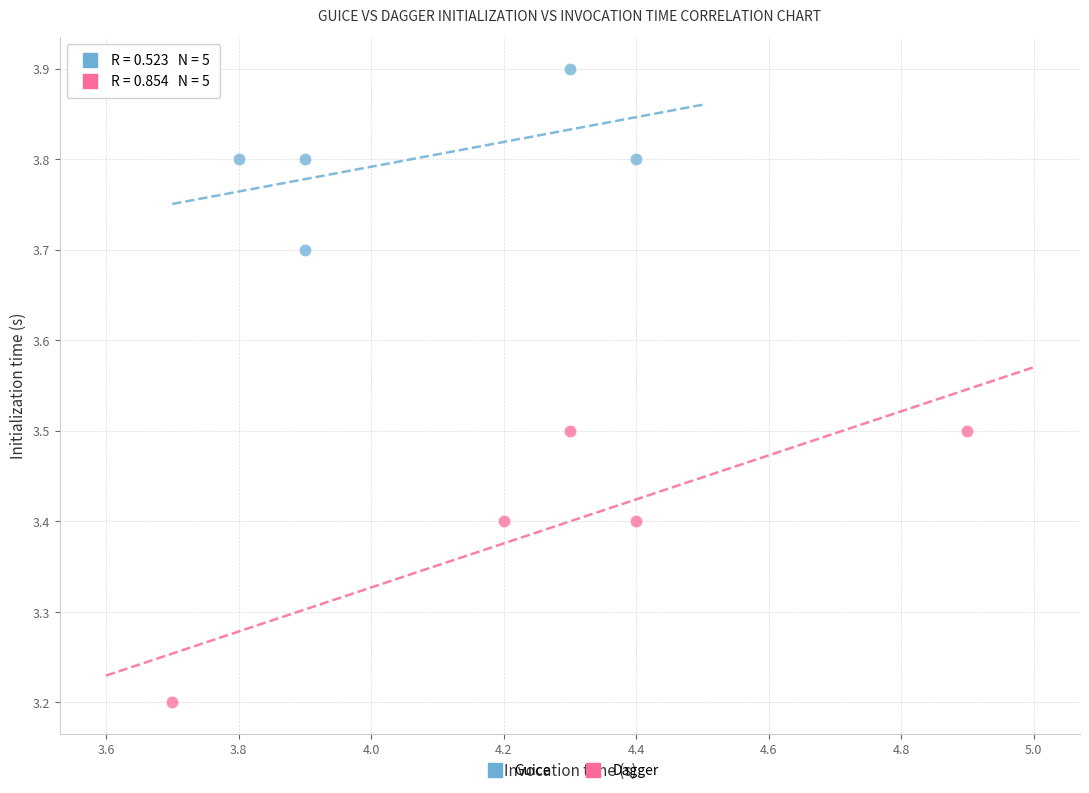

Which series has the largest Y range (max minus min)?

Dagger